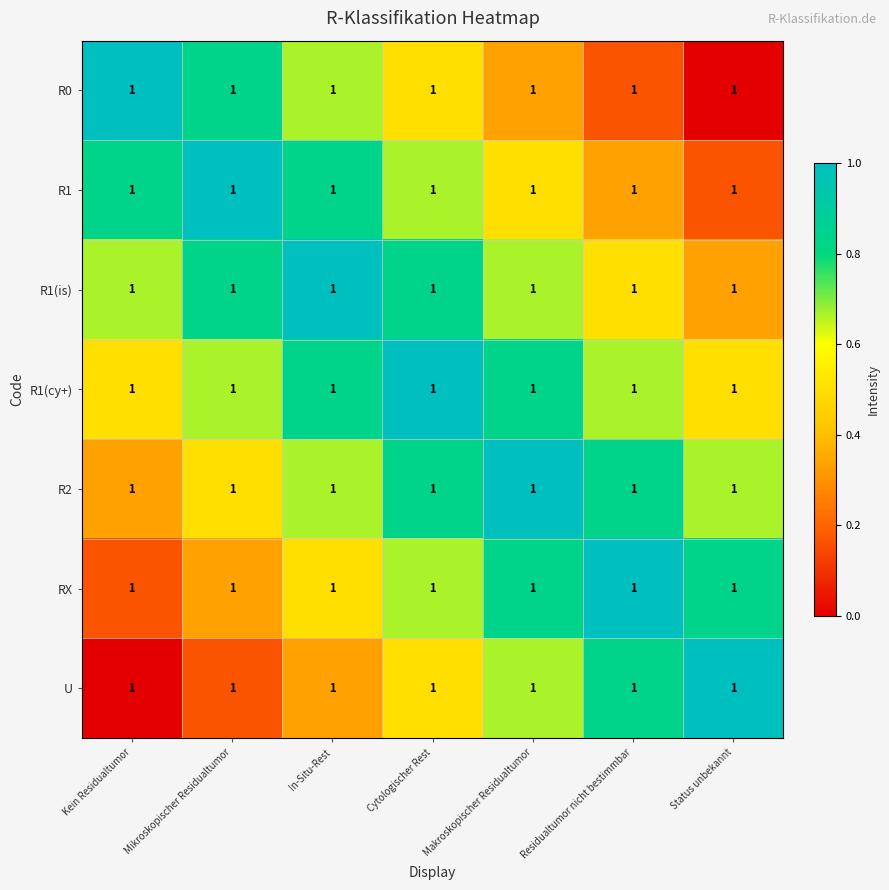

Reading left to right, list all the values displayed in this chart.

R0: Kein Residualtumor=1.0	Mikroskopischer Residualtumor=1.0	In-Situ-Rest=1.0	Cytologischer Rest=1.0	Makroskopischer Residualtumor=1.0	Residualtumor nicht bestimmbar=1.0	Status unbekannt=1.0
R1: Kein Residualtumor=1.0	Mikroskopischer Residualtumor=1.0	In-Situ-Rest=1.0	Cytologischer Rest=1.0	Makroskopischer Residualtumor=1.0	Residualtumor nicht bestimmbar=1.0	Status unbekannt=1.0
R1(is): Kein Residualtumor=1.0	Mikroskopischer Residualtumor=1.0	In-Situ-Rest=1.0	Cytologischer Rest=1.0	Makroskopischer Residualtumor=1.0	Residualtumor nicht bestimmbar=1.0	Status unbekannt=1.0
R1(cy+): Kein Residualtumor=1.0	Mikroskopischer Residualtumor=1.0	In-Situ-Rest=1.0	Cytologischer Rest=1.0	Makroskopischer Residualtumor=1.0	Residualtumor nicht bestimmbar=1.0	Status unbekannt=1.0
R2: Kein Residualtumor=1.0	Mikroskopischer Residualtumor=1.0	In-Situ-Rest=1.0	Cytologischer Rest=1.0	Makroskopischer Residualtumor=1.0	Residualtumor nicht bestimmbar=1.0	Status unbekannt=1.0
RX: Kein Residualtumor=1.0	Mikroskopischer Residualtumor=1.0	In-Situ-Rest=1.0	Cytologischer Rest=1.0	Makroskopischer Residualtumor=1.0	Residualtumor nicht bestimmbar=1.0	Status unbekannt=1.0
U: Kein Residualtumor=1.0	Mikroskopischer Residualtumor=1.0	In-Situ-Rest=1.0	Cytologischer Rest=1.0	Makroskopischer Residualtumor=1.0	Residualtumor nicht bestimmbar=1.0	Status unbekannt=1.0